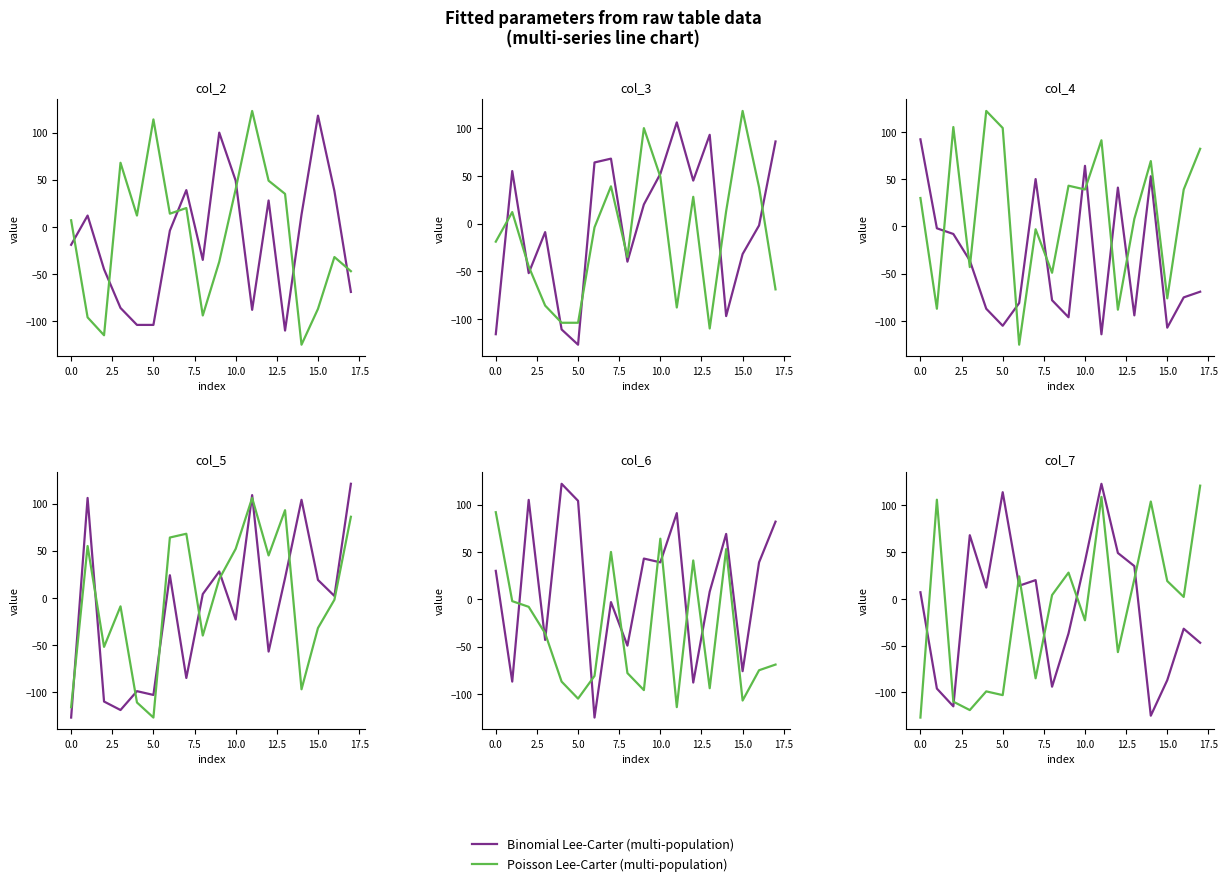

How many negative values does the Poisson Lee-Carter (multi-population) series have?

8